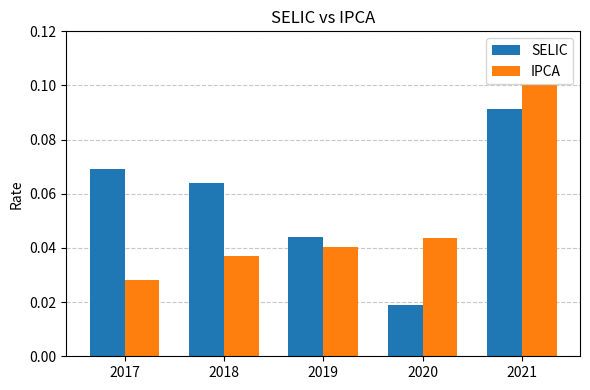

At which label is IPCA closest to 0?

2017